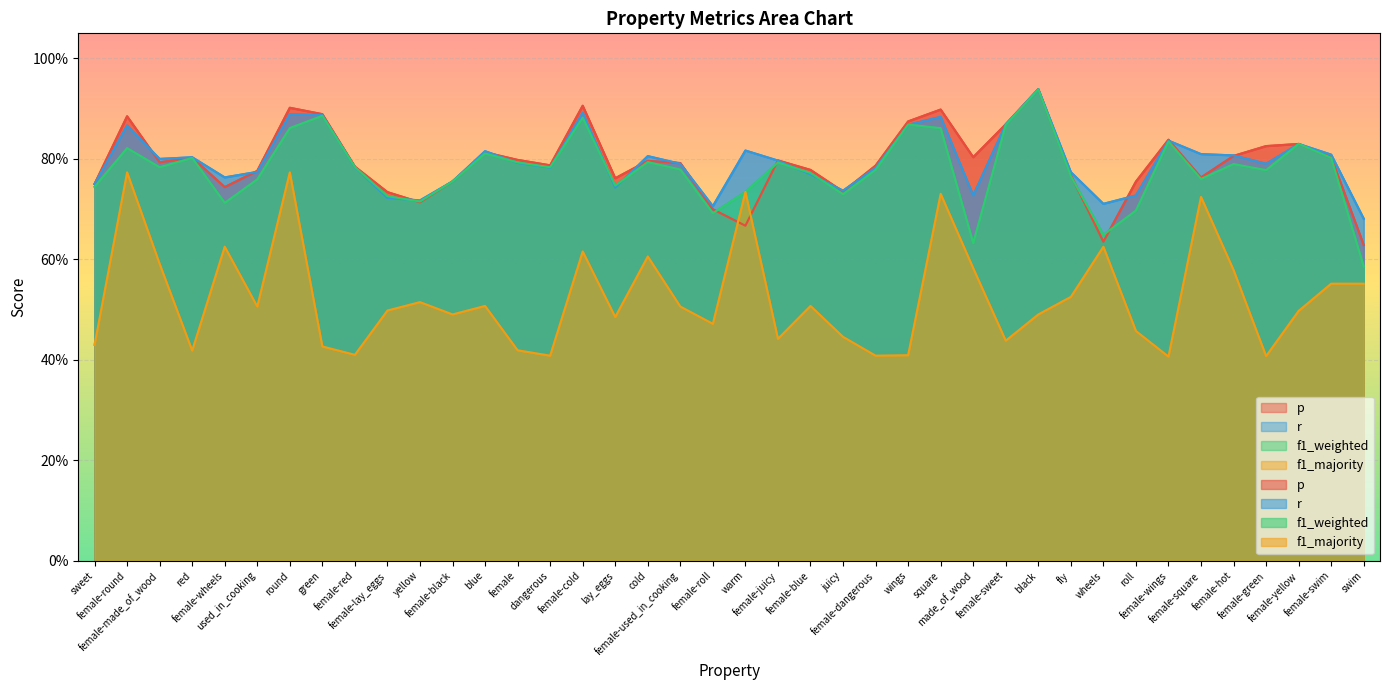

Where do f1_weighted and r first cross each other?

green and female-red